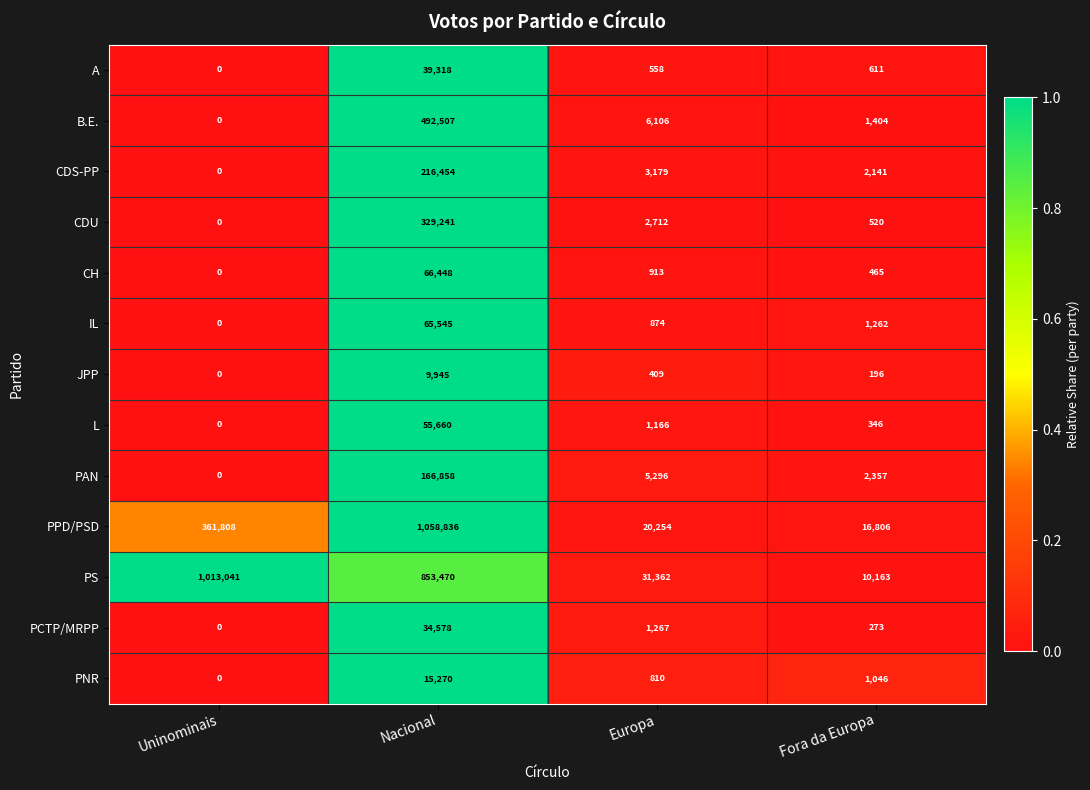

Rank the series by their maximum value, from lowest to highest.

JPP, PNR, PCTP/MRPP, A, L, IL, CH, PAN, CDS-PP, CDU, B.E., PS, PPD/PSD